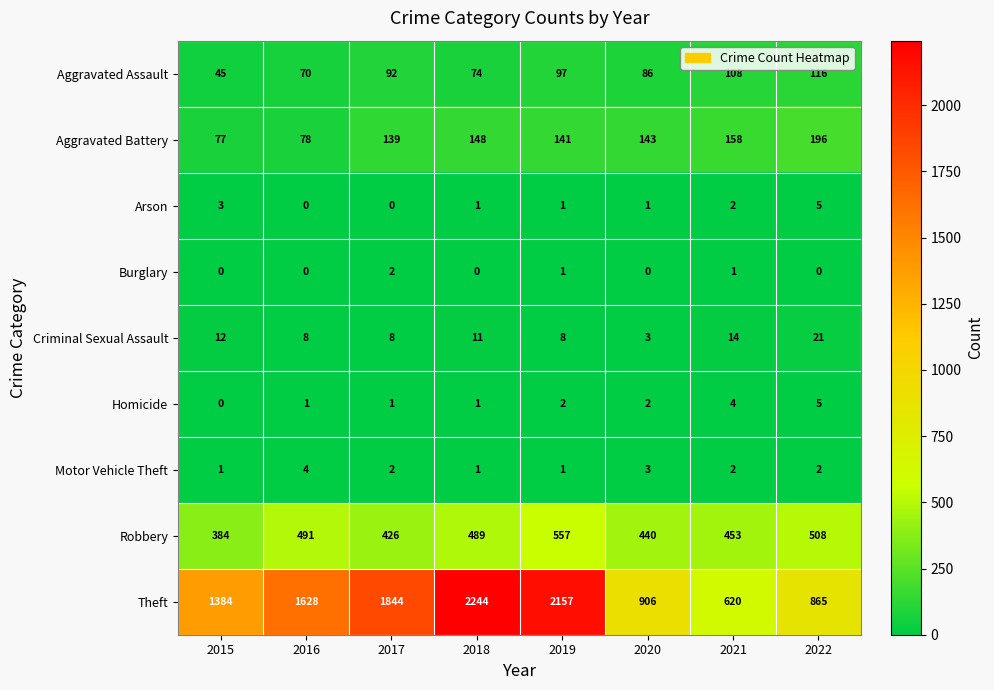

True or false: Robbery has a value of 610 at 2015.

False